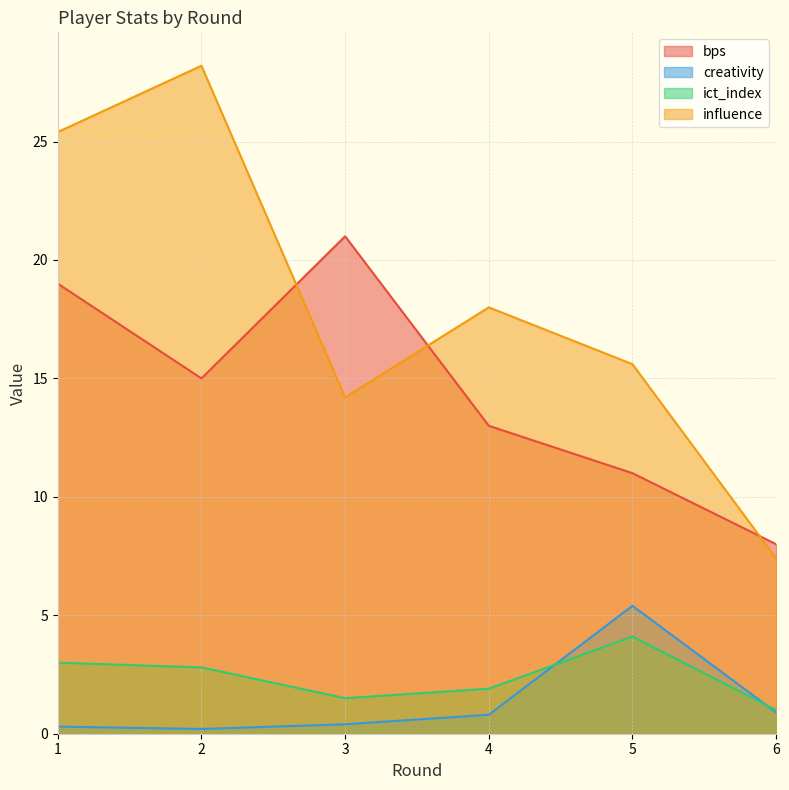

How many lines are shown in the chart?

4